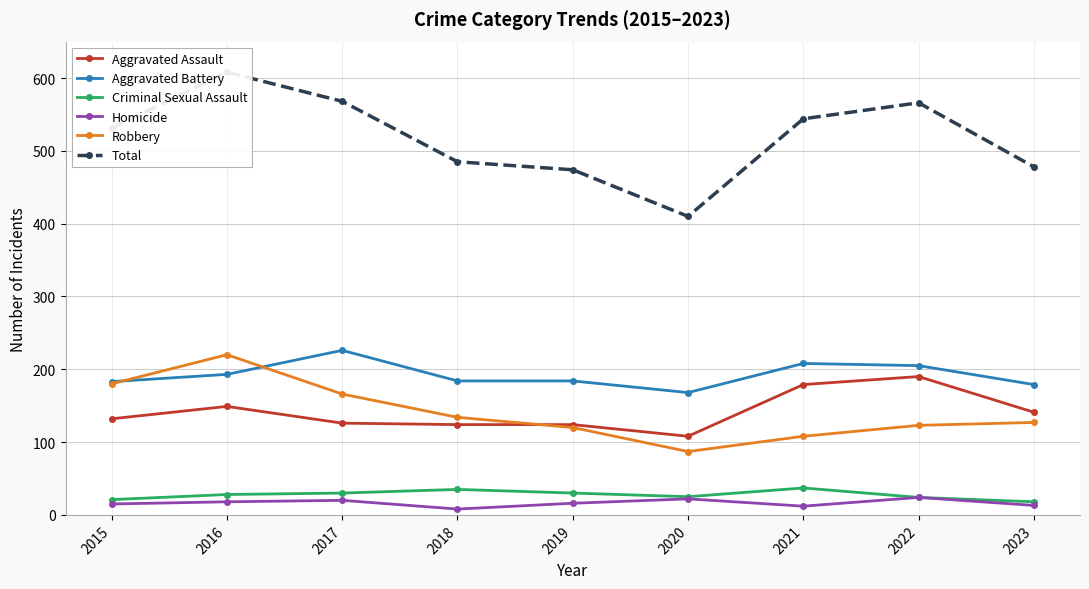

The value of Total at 2016 is 608. True or false?

True